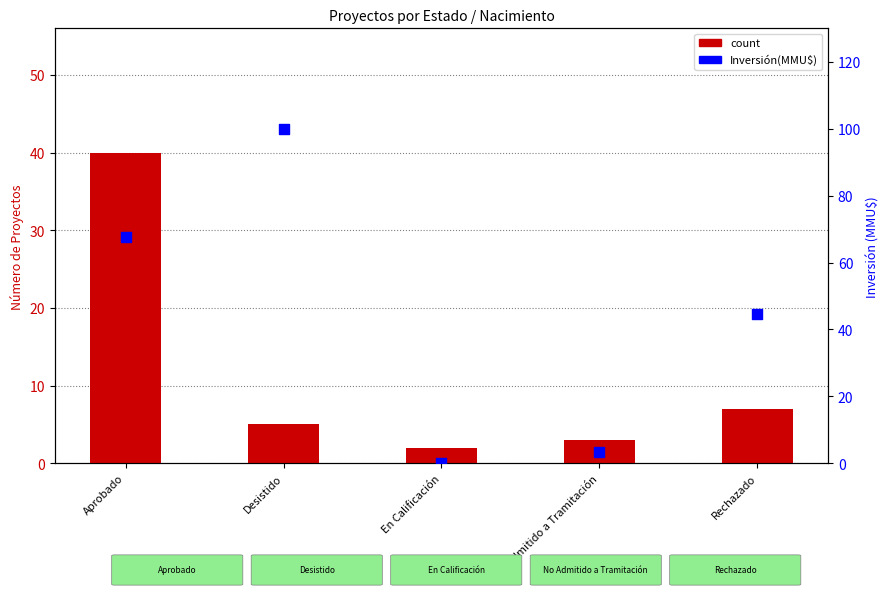

Which series contains the highest Y value?

Inversión(MMU$)